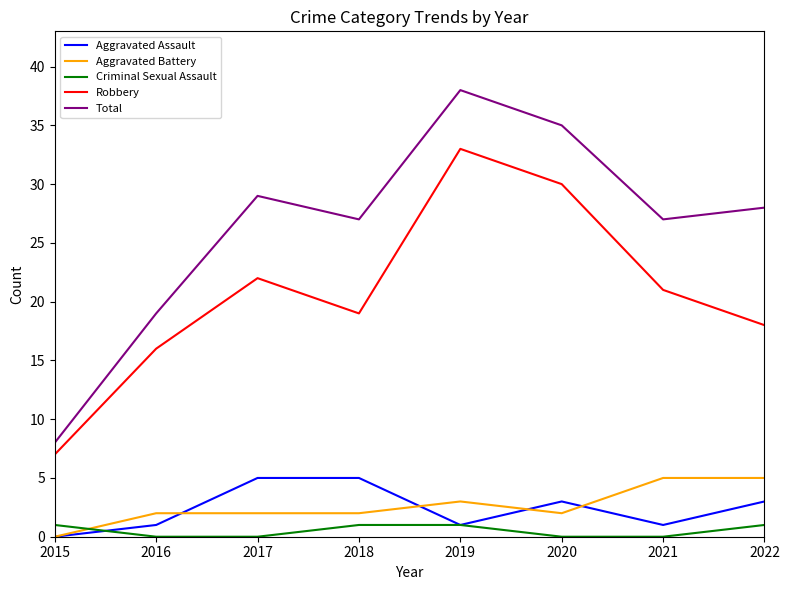

What are all the series names shown in the legend?

Aggravated Assault, Aggravated Battery, Criminal Sexual Assault, Robbery, Total